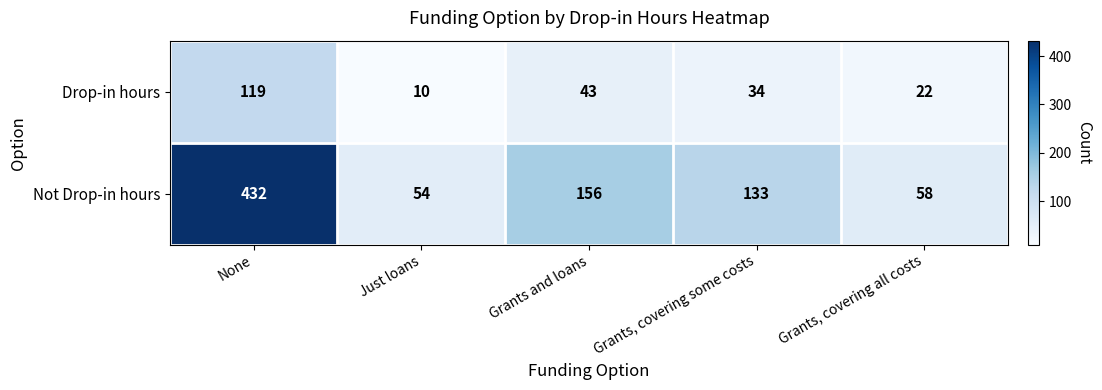

Between Grants and loans and Grants, covering some costs, which series saw the biggest shift?

Not Drop-in hours